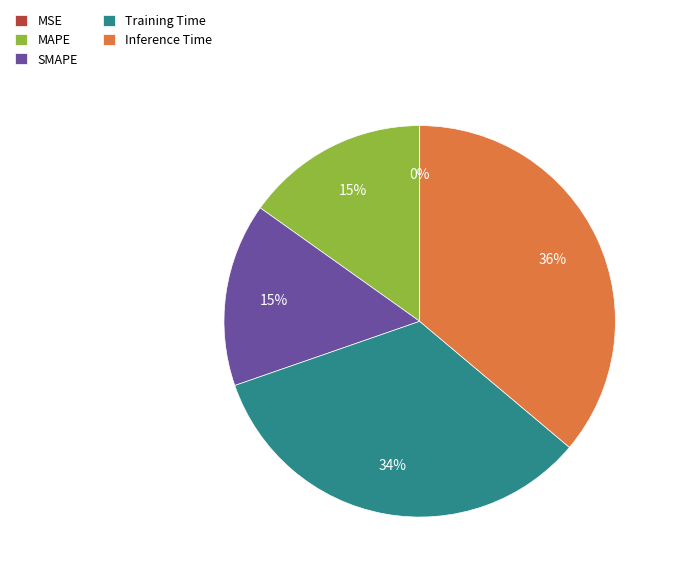

What is the largest slice in the pie chart?

Inference Time